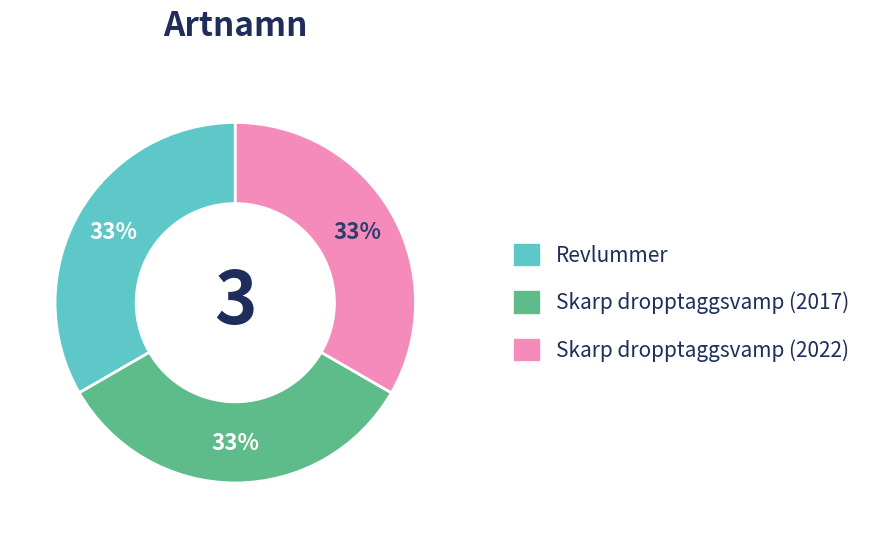

Does any single category account for the majority?

No